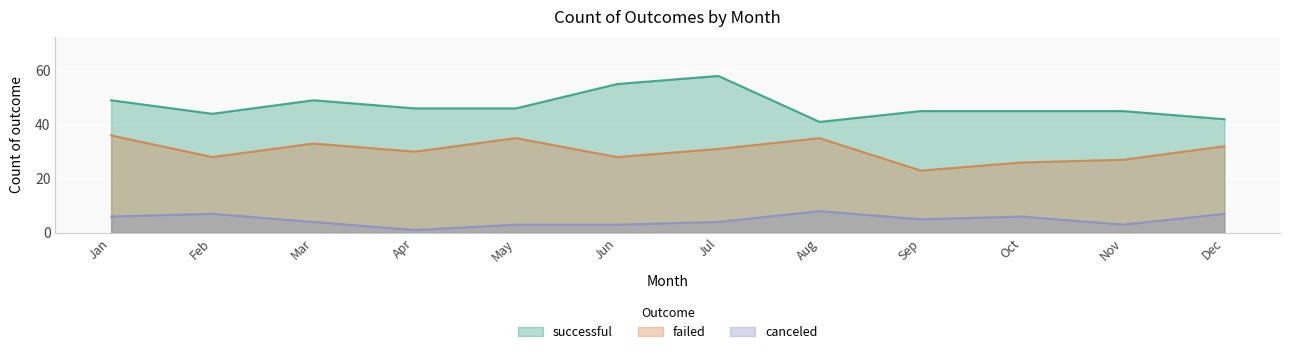

Is the value of canceled at Apr greater than the value of failed at Aug?

No